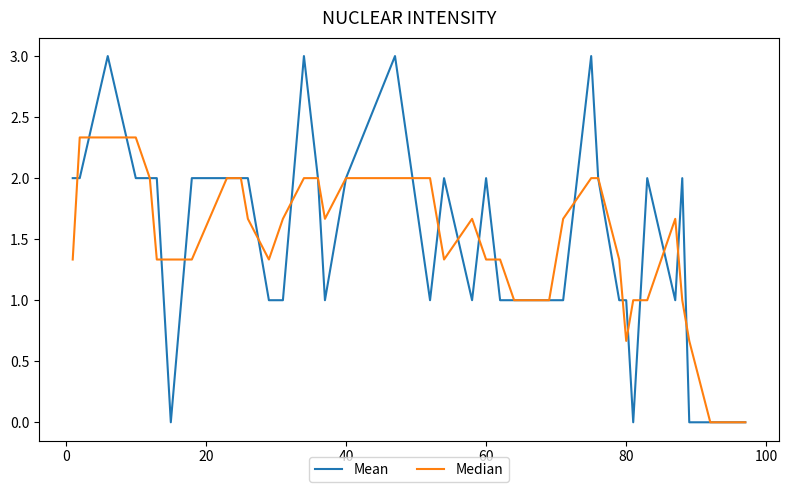

Rank the series by their maximum value, from lowest to highest.

Median, Mean